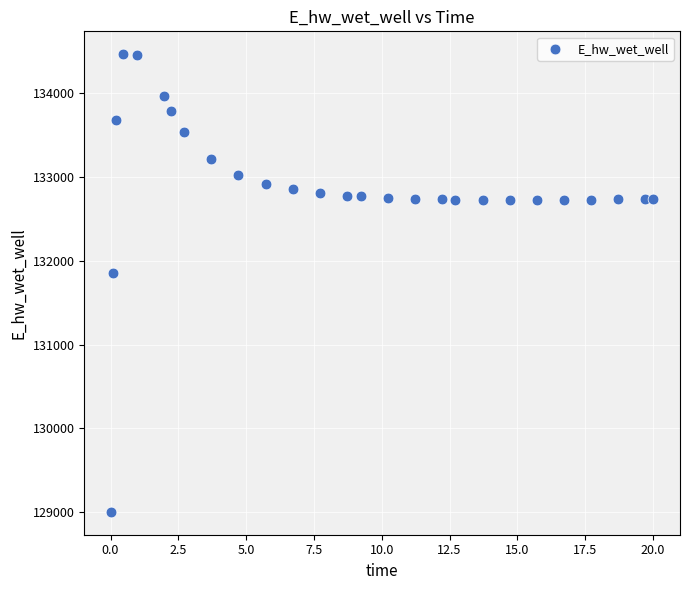

What Y value in the scatter plot is closest to 131732?

131850.9